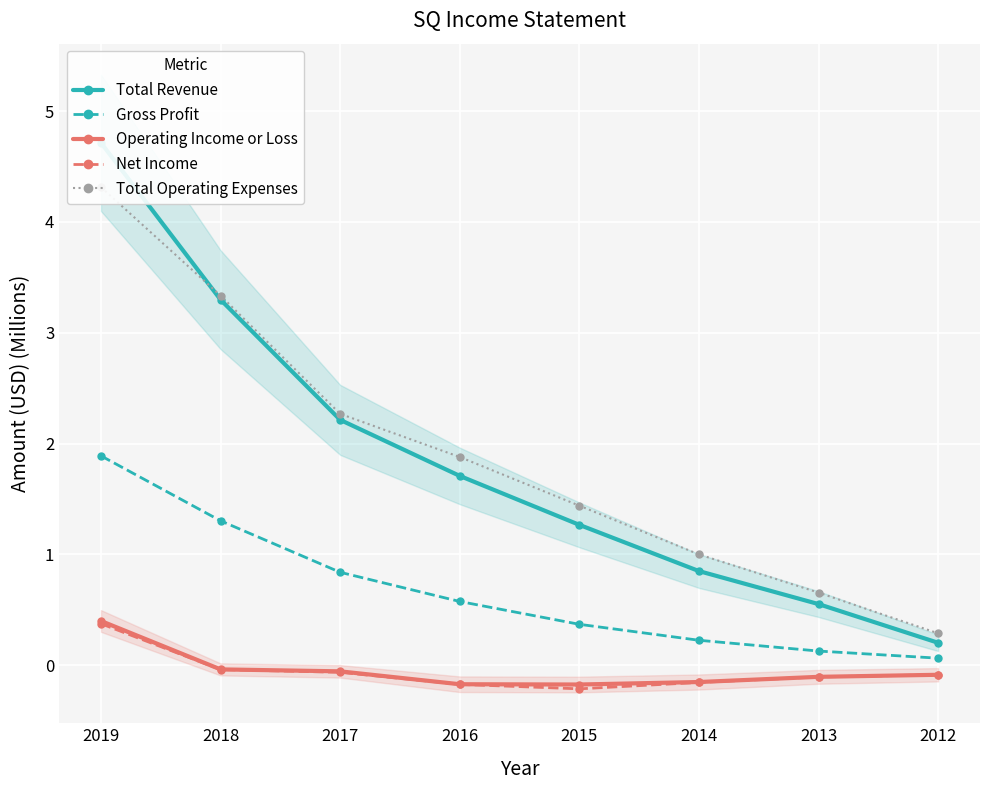

How many distinct data groups are displayed?

5